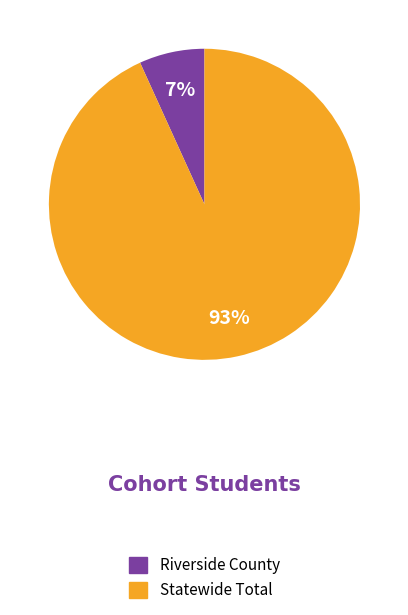

The Statewide Total slice represents 93% of the pie. True or false?

True